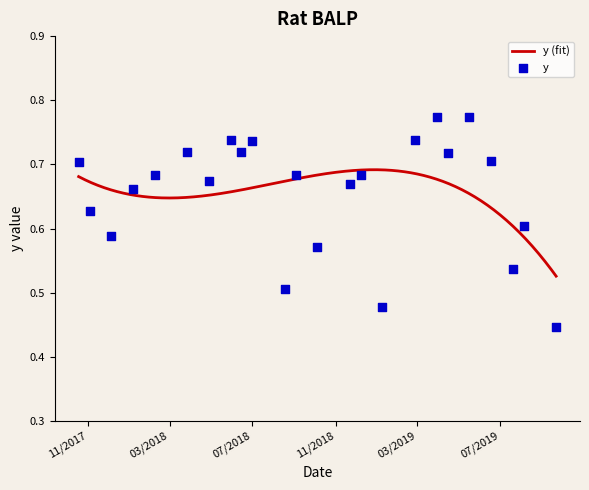

Which has a higher value, 11/3/2017 or 1/6/2018?

1/6/2018